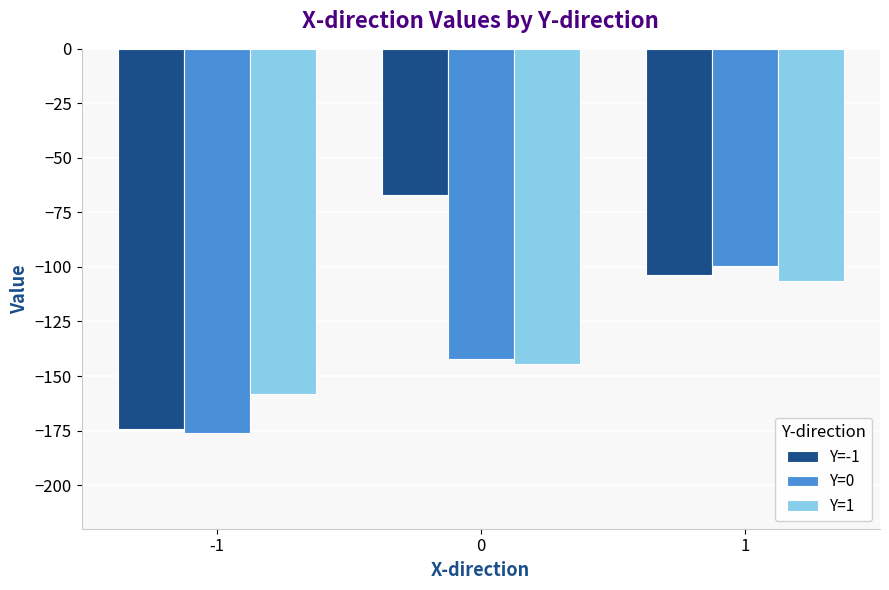

How many values in the Y=0 series are below -142?

2